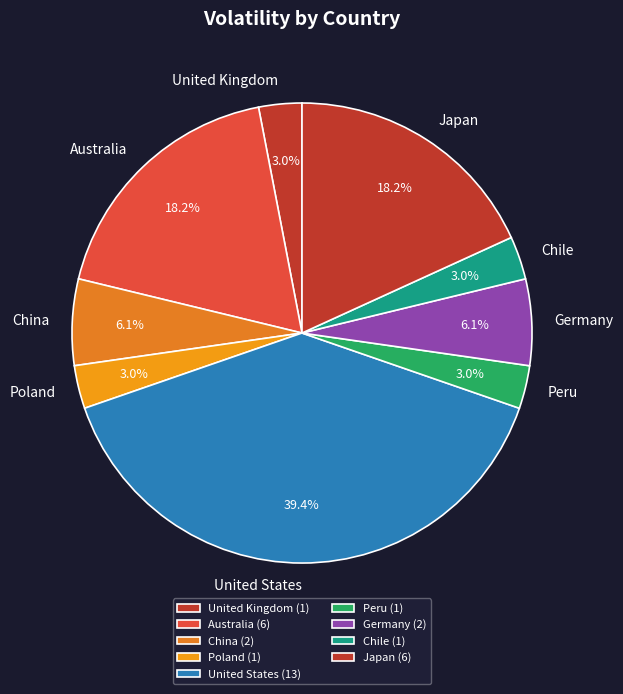

How much of the chart is everything except Australia?

81.8%